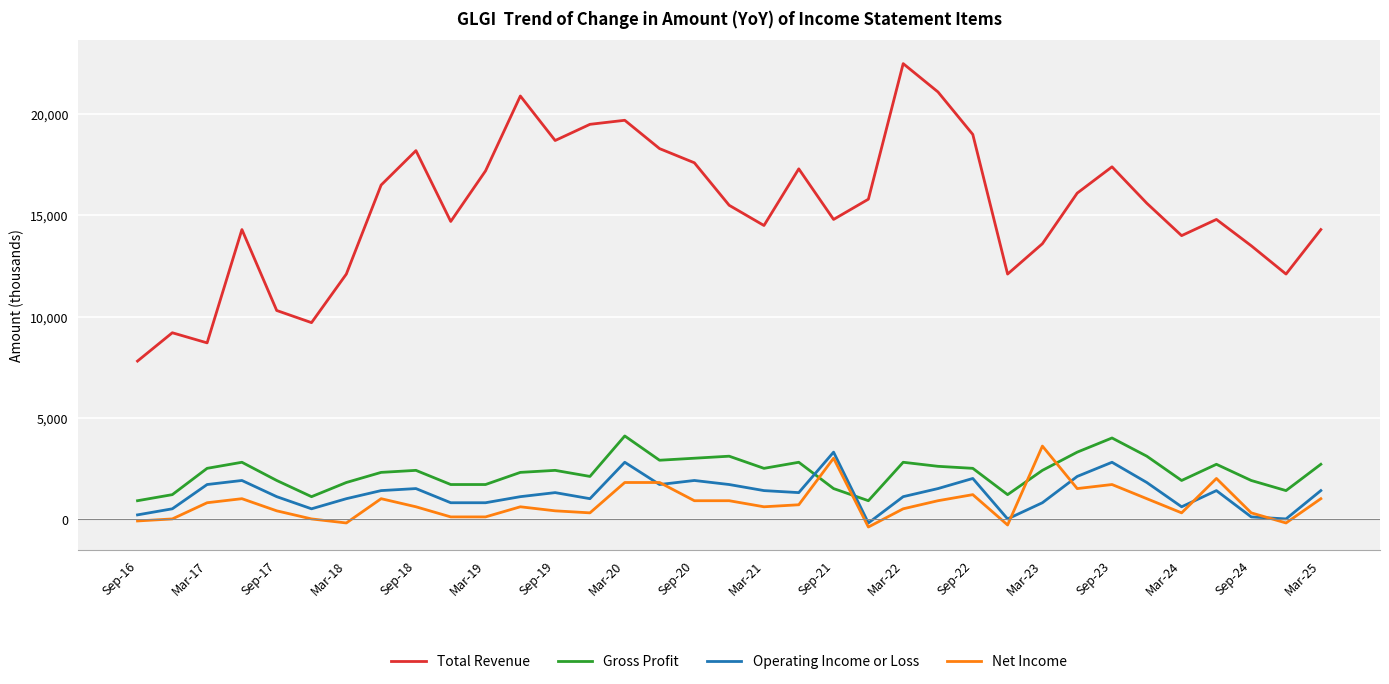

Which series has the largest total across all categories?

Total Revenue